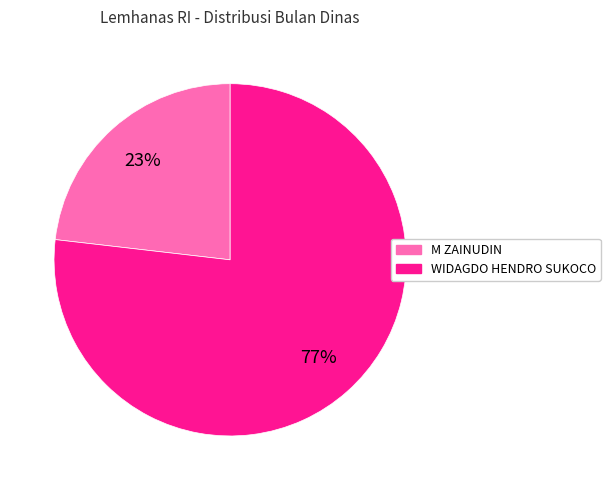

How many slices are in this pie chart?

2